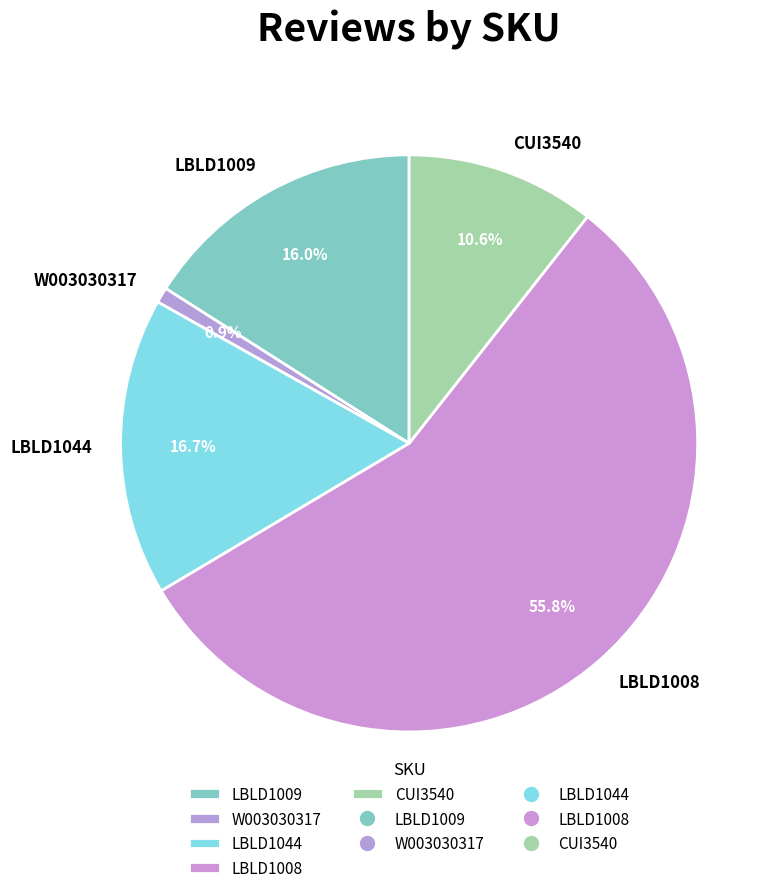

To the nearest percent, what portion does CUI3540 represent?

11%